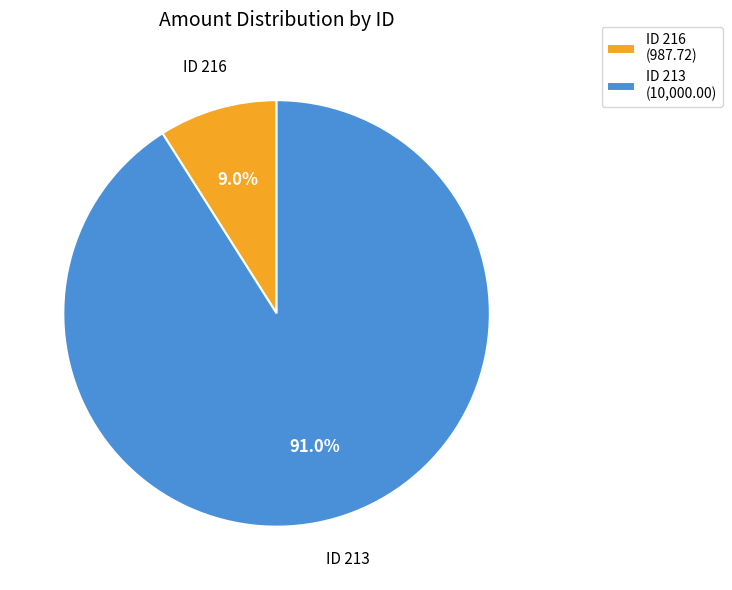

Which has a higher value, ID 216 (987.72) or ID 213 (10,000.00)?

ID 213 (10,000.00)